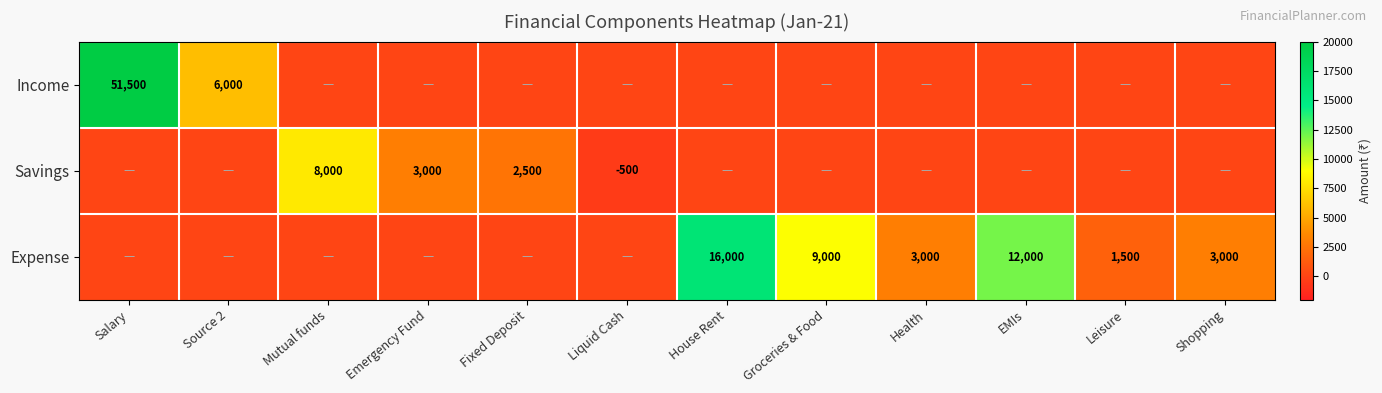

The value of Expense at Health is 3000. True or false?

True